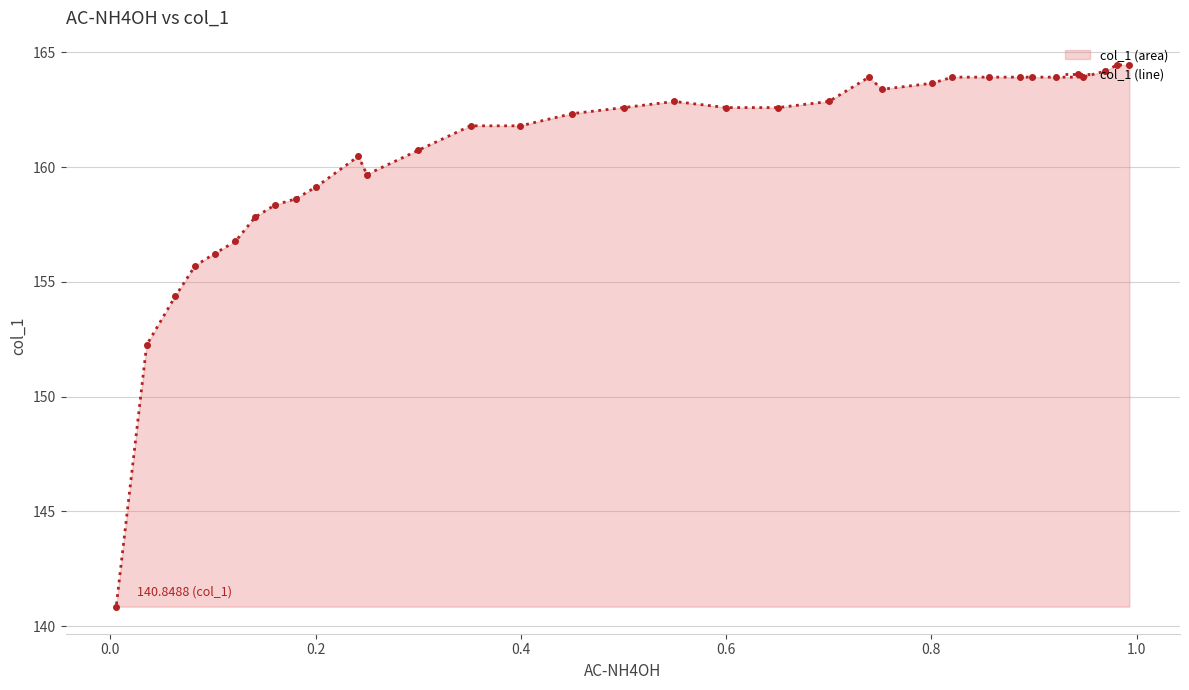

Does the chart have visible grid lines?

Yes